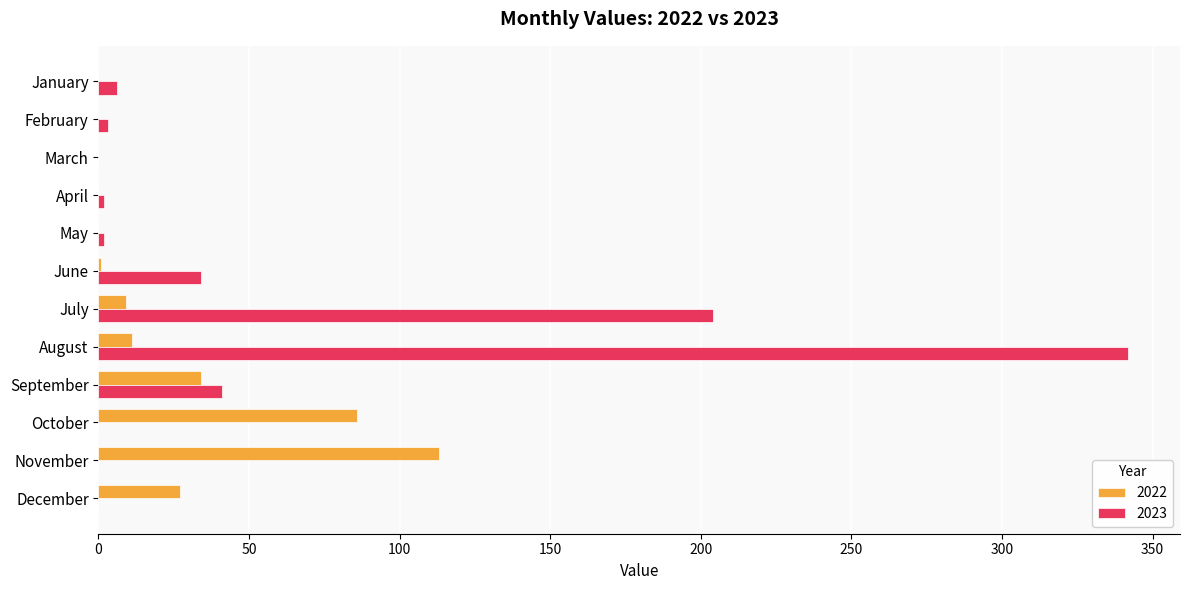

At which label does 2022 reach its peak?

November